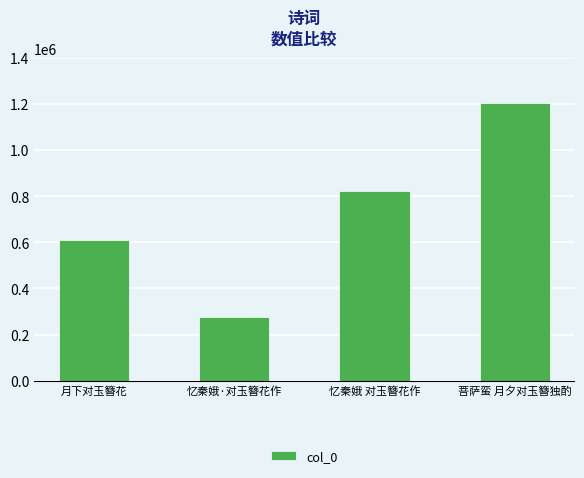

What is the label of the 2nd bar from the right?

忆秦娥 对玉簪花作